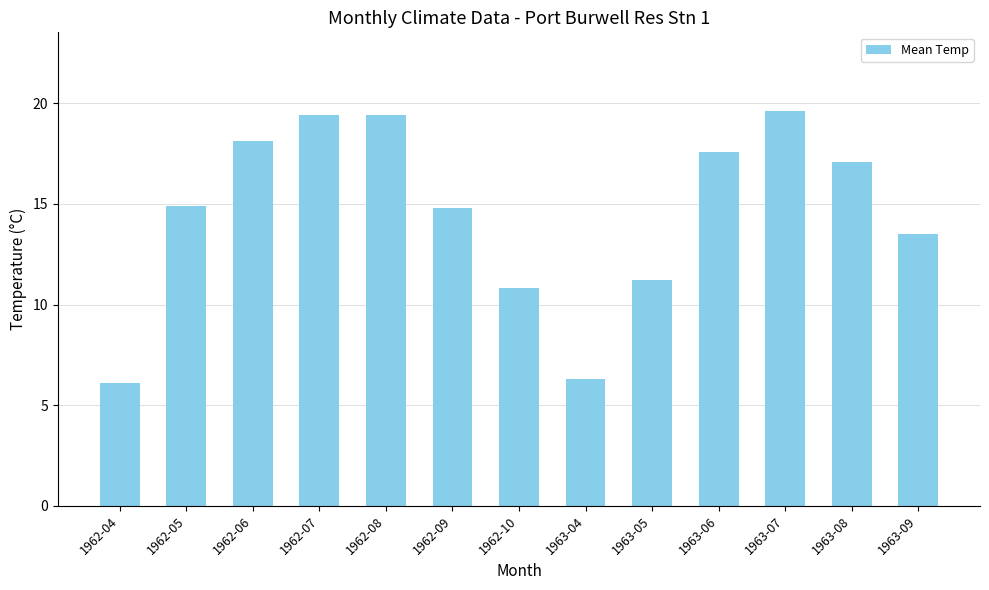

Which label corresponds to the smallest value in the chart?

1962-04